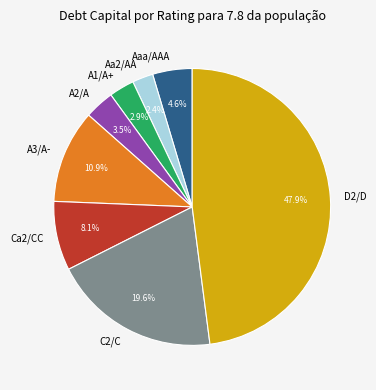

Do A1/A+ and D2/D together represent more than half of the pie?

Yes